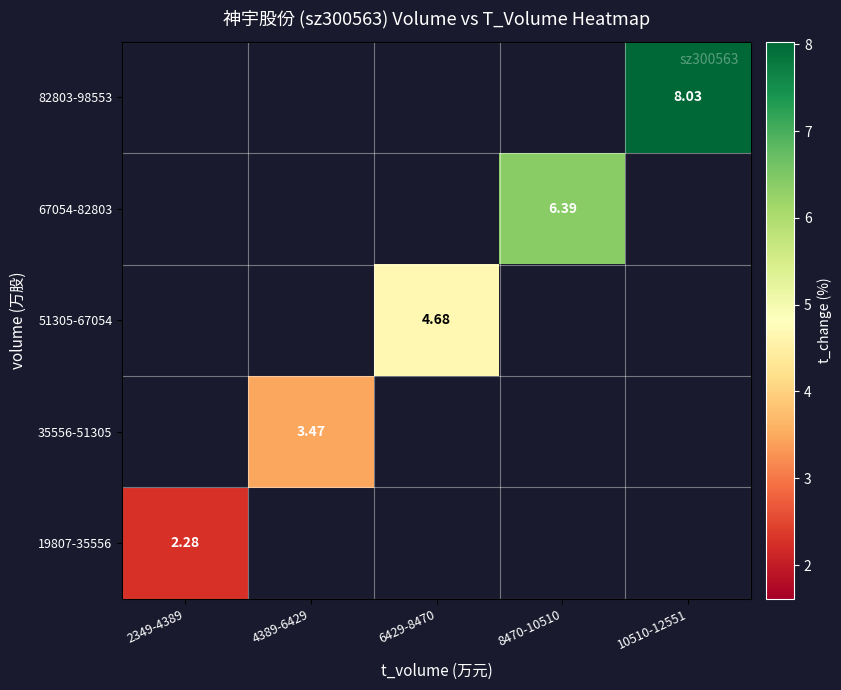

Rank the series by their average value, from lowest to highest.

19807-35556, 35556-51305, 51305-67054, 67054-82803, 82803-98553